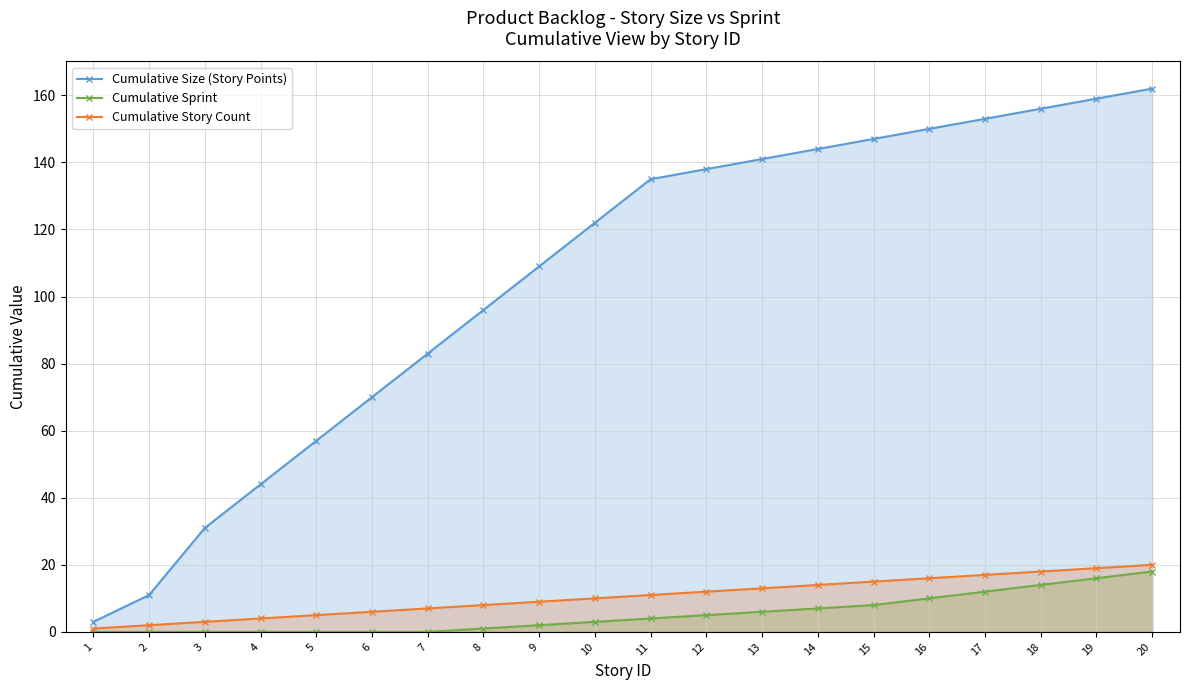

What is the difference between the second highest and second lowest values in the Cumulative Sprint series?

16